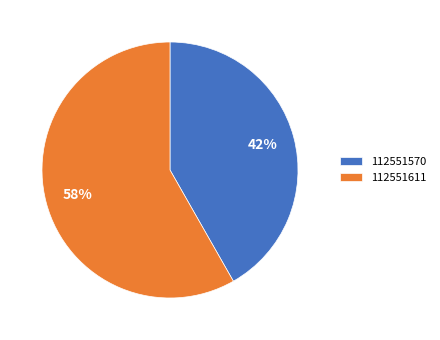

To the nearest percent, what is the average slice percentage?

50%